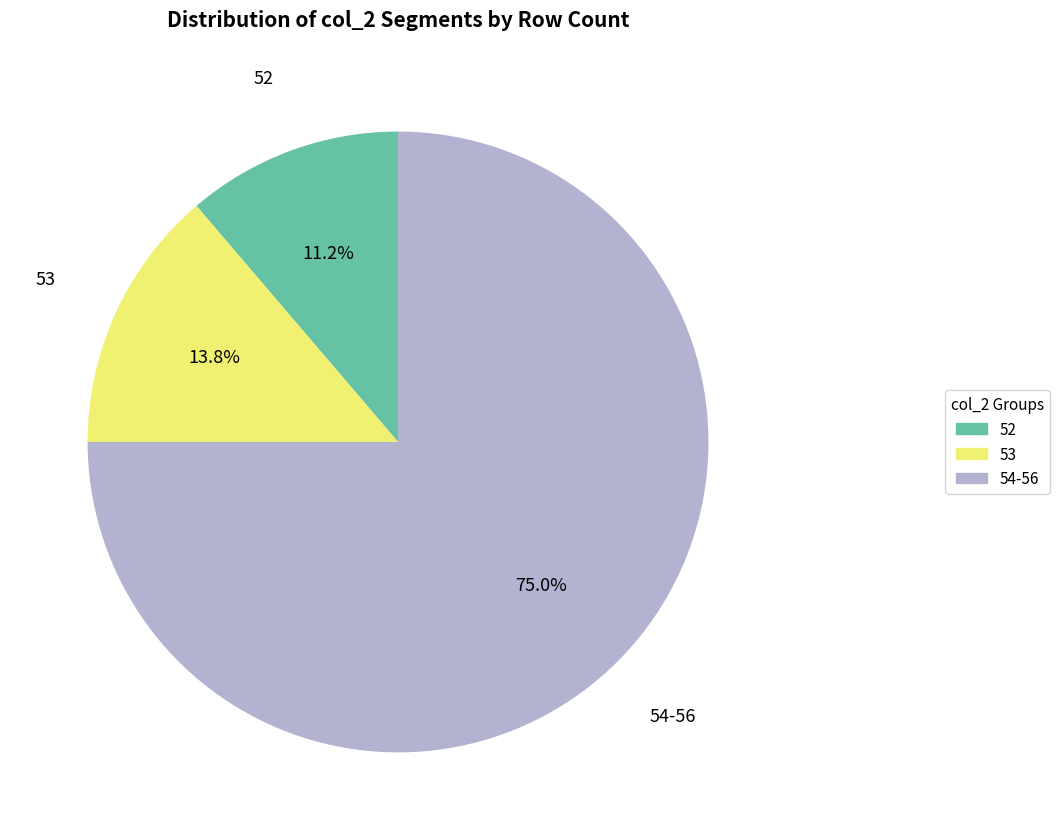

Is there a majority slice in this chart?

Yes